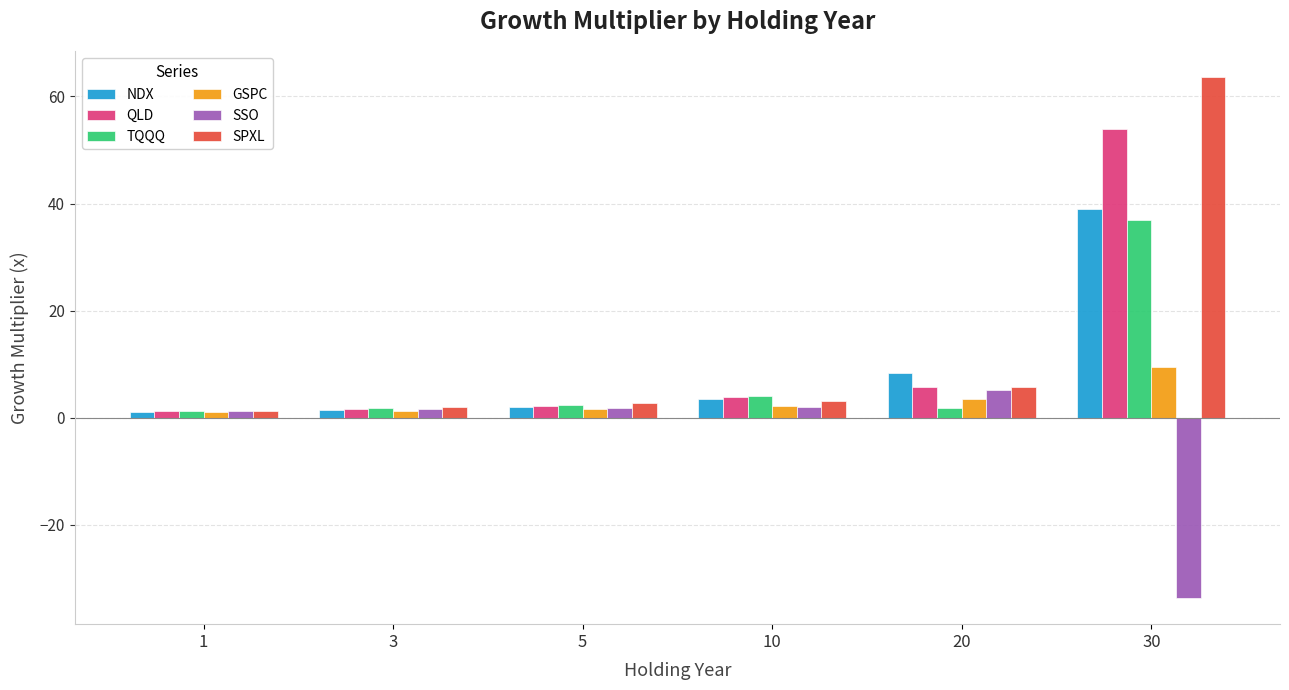

The SPXL series shows 3.2 at 10. True or false?

True